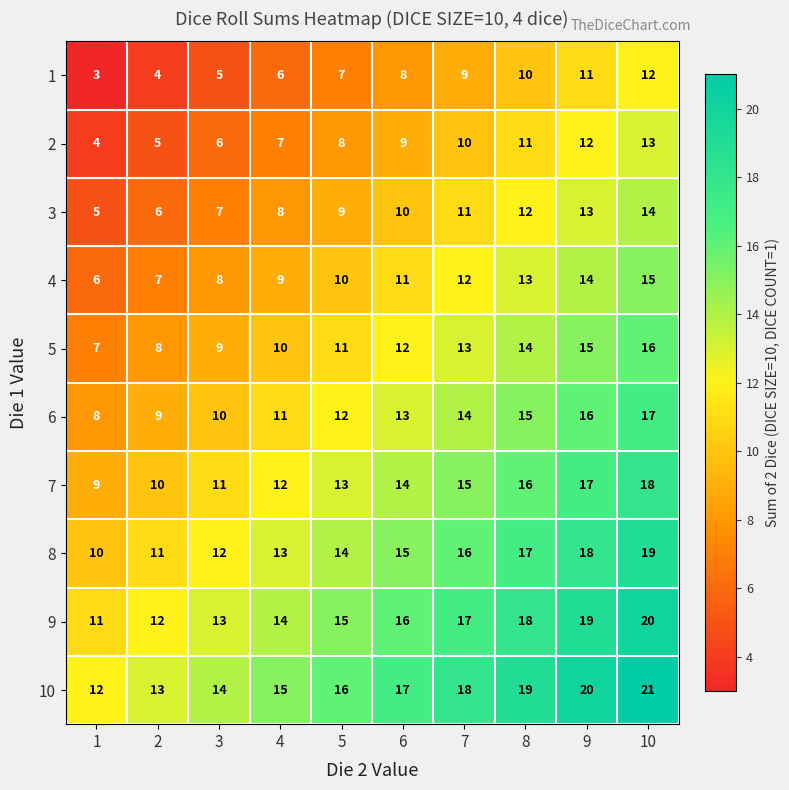

Rank the series by their maximum value, from highest to lowest.

10, 9, 8, 7, 6, 5, 4, 3, 2, 1